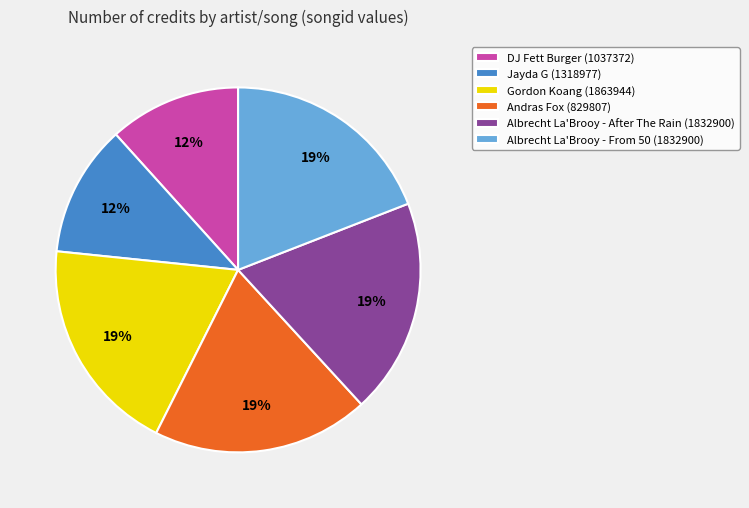

What is the ratio of the value at Albrecht La'Brooy - From 50 (1832900) to the value at Albrecht La'Brooy - After The Rain (1832900)?

1.0